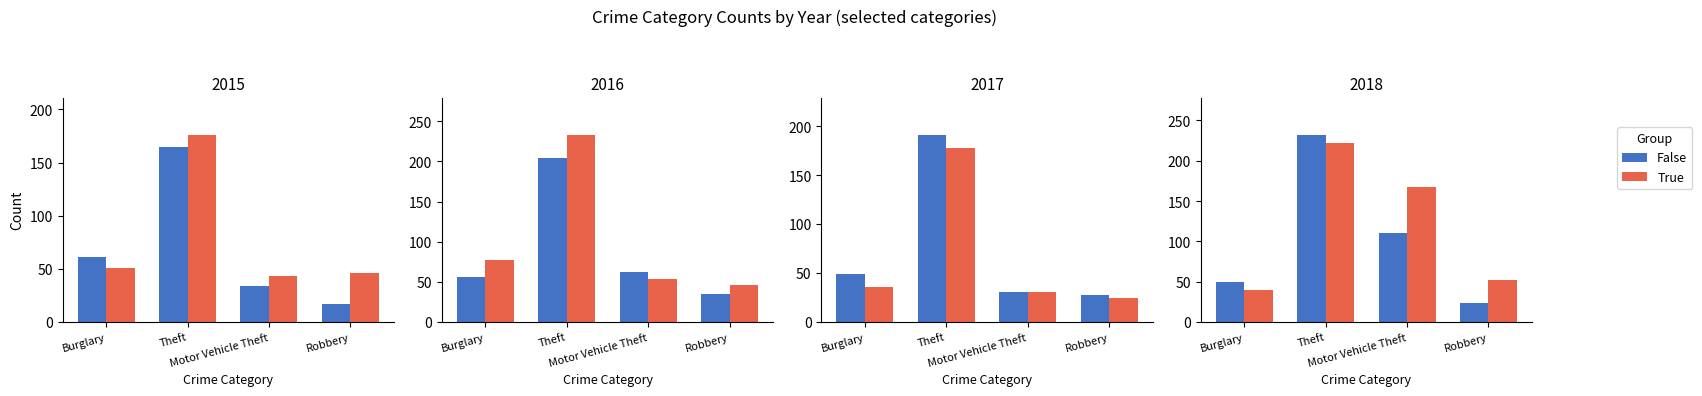

At which label does False first exceed 110?

Theft